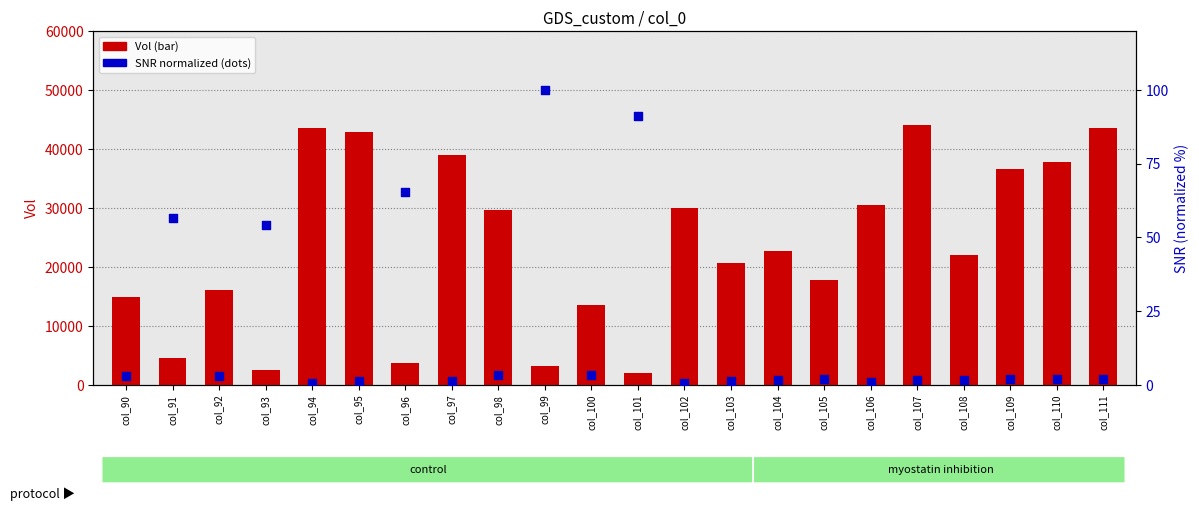

Which series has the largest total across all categories?

Vol